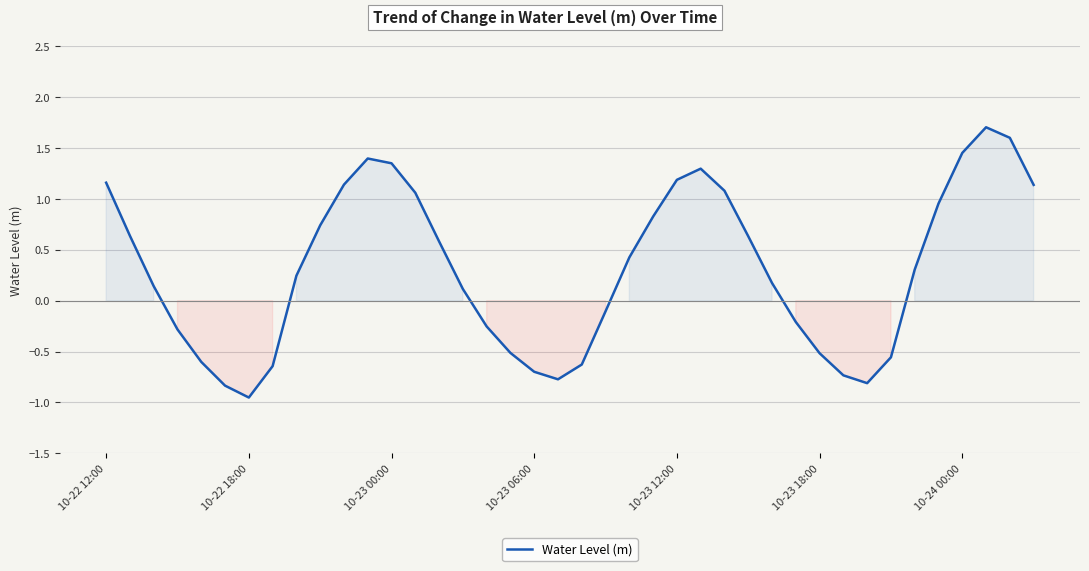

What is the difference between the maximum and minimum values?

2.7